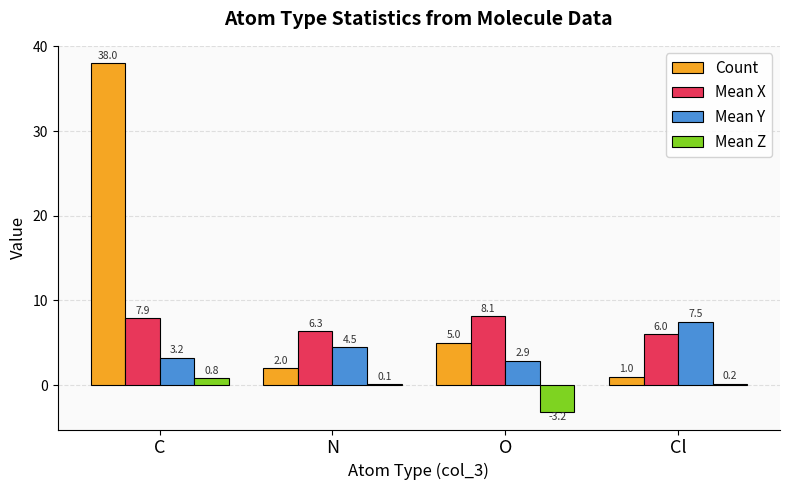

The value of Mean Y at N is 7.2. True or false?

False